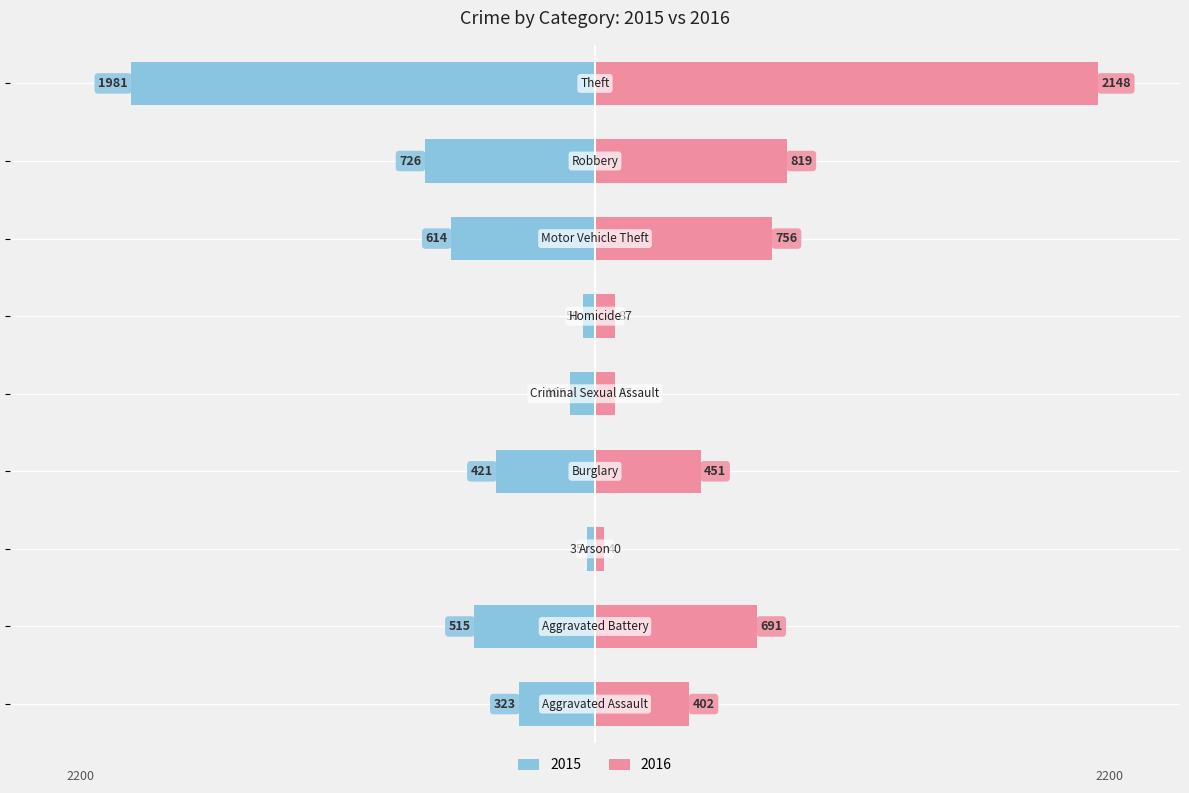

Where is 2015 nearest to the value -1008?

Robbery